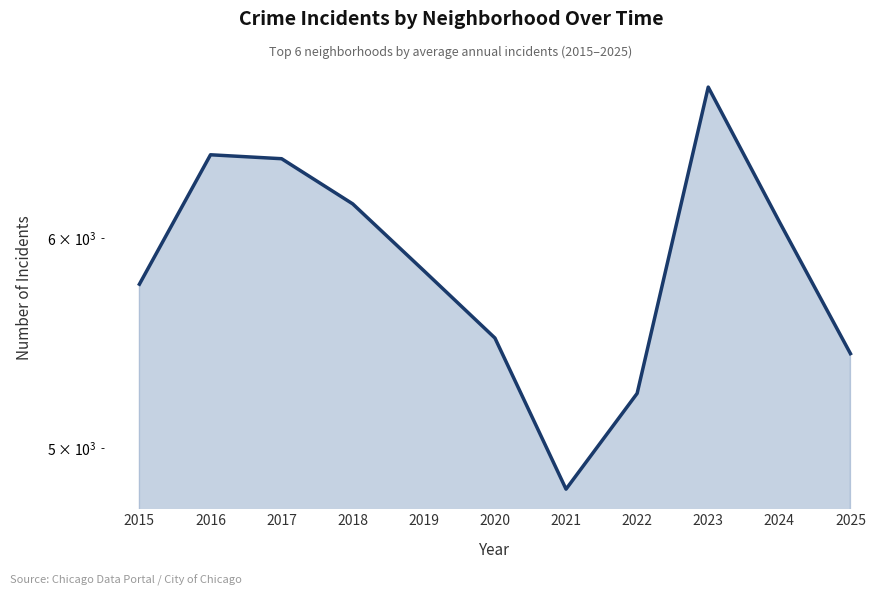

What is the greatest value displayed?

6840